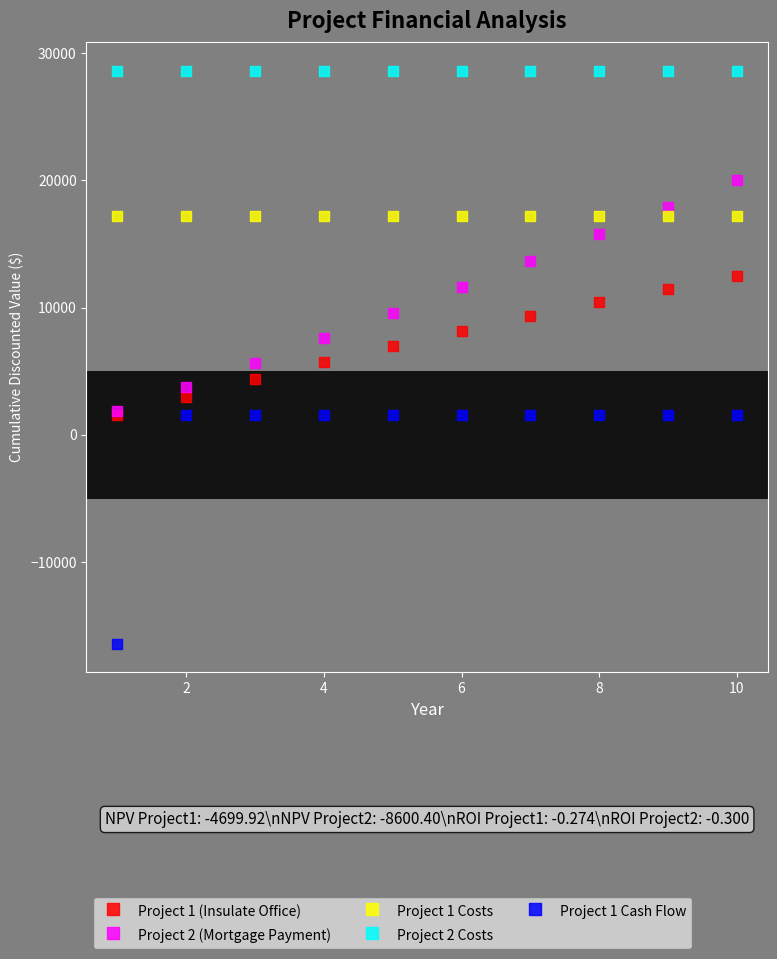

Which series contains the highest Y value?

Project 2 Costs